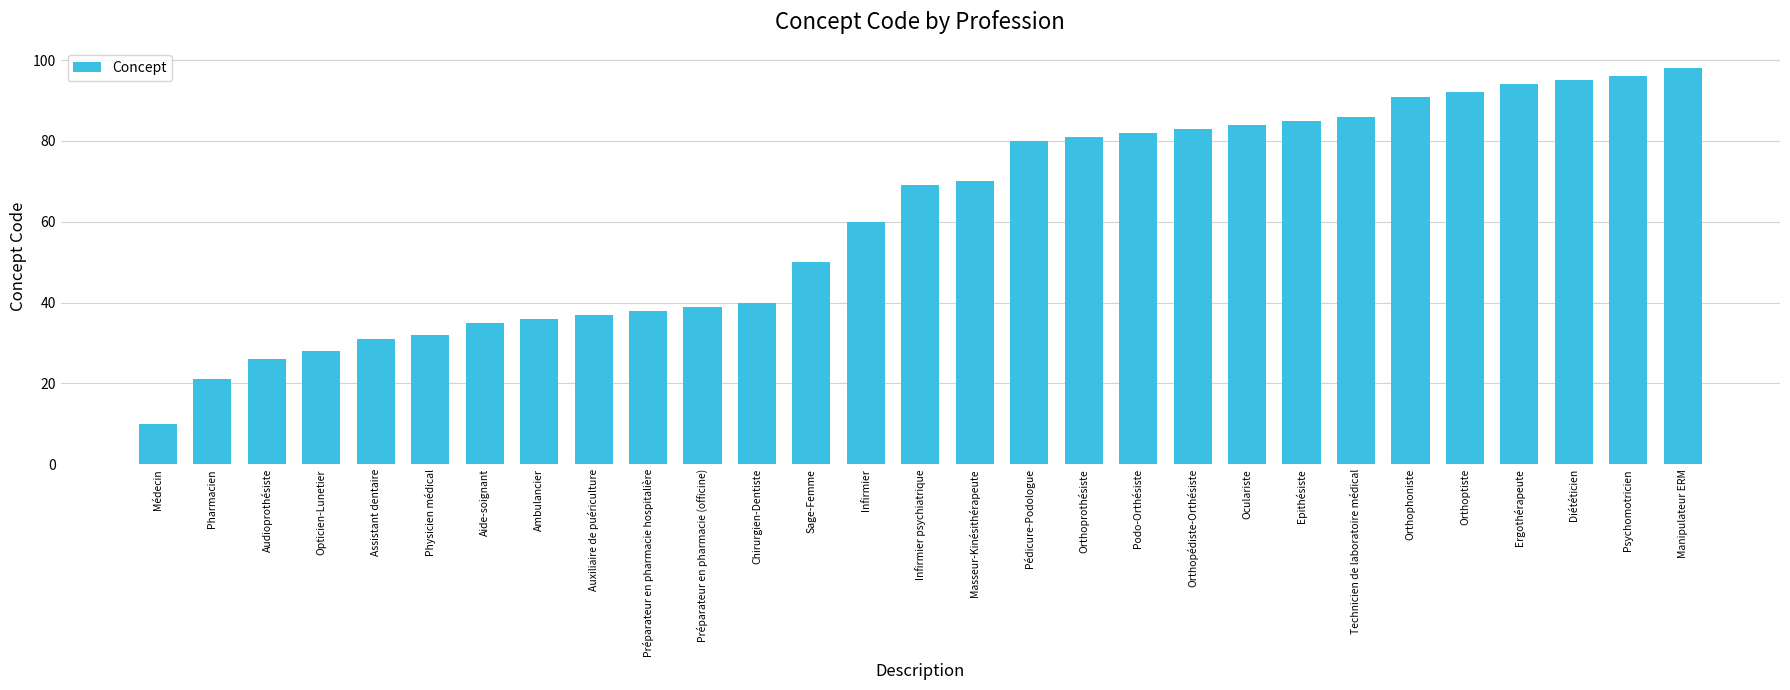

The value at Oculariste is 38. True or false?

False